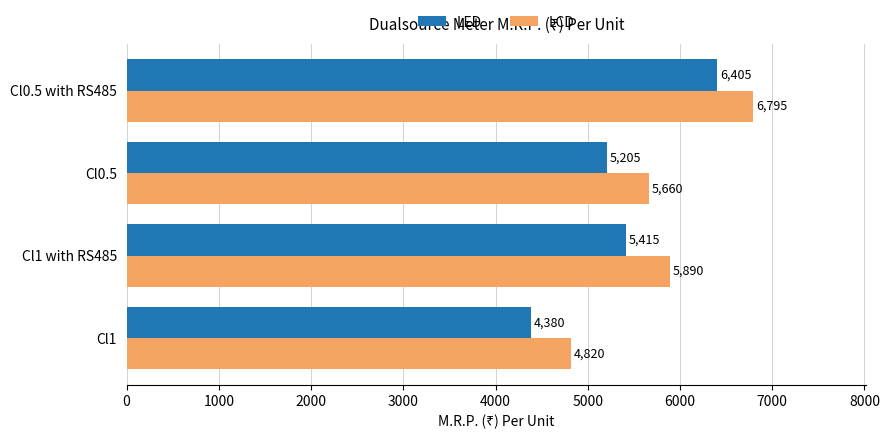

True or false: LED has a value of 5205 at Cl0.5.

True